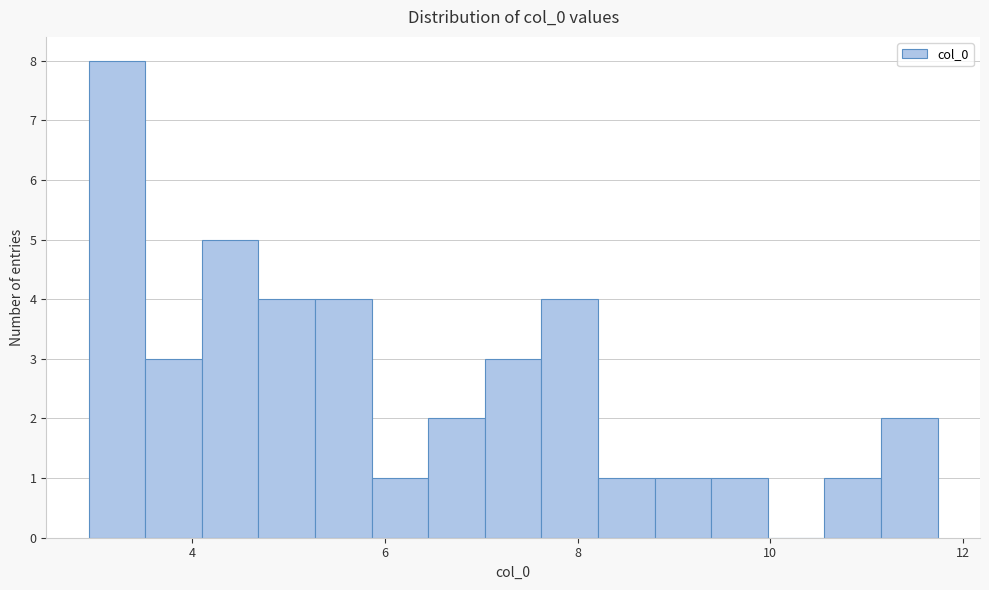

Around what value on the x-axis is the tallest bar? Give the approximate position of its centre, as read against the axis.

3.2